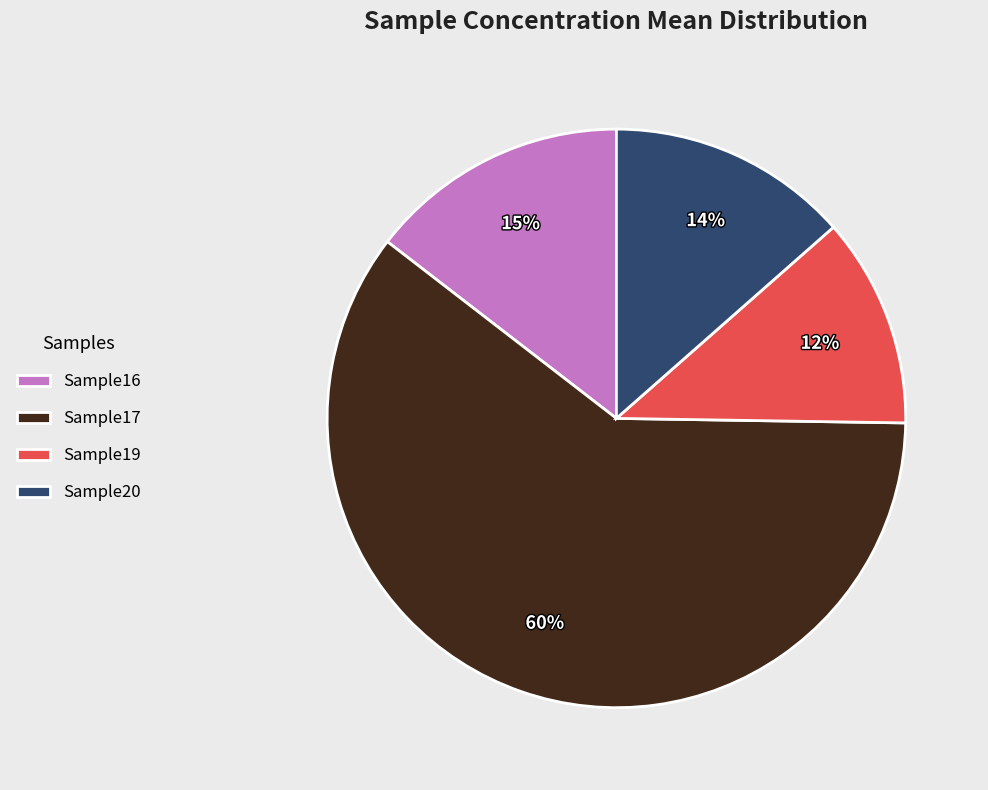

To the nearest percent, what portion does Sample19 represent?

12%